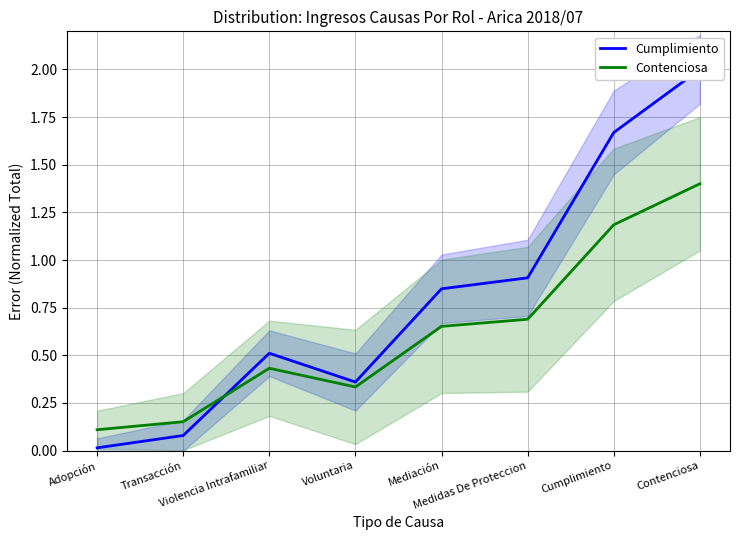

What are all the series names shown in the legend?

Cumplimiento, Contenciosa